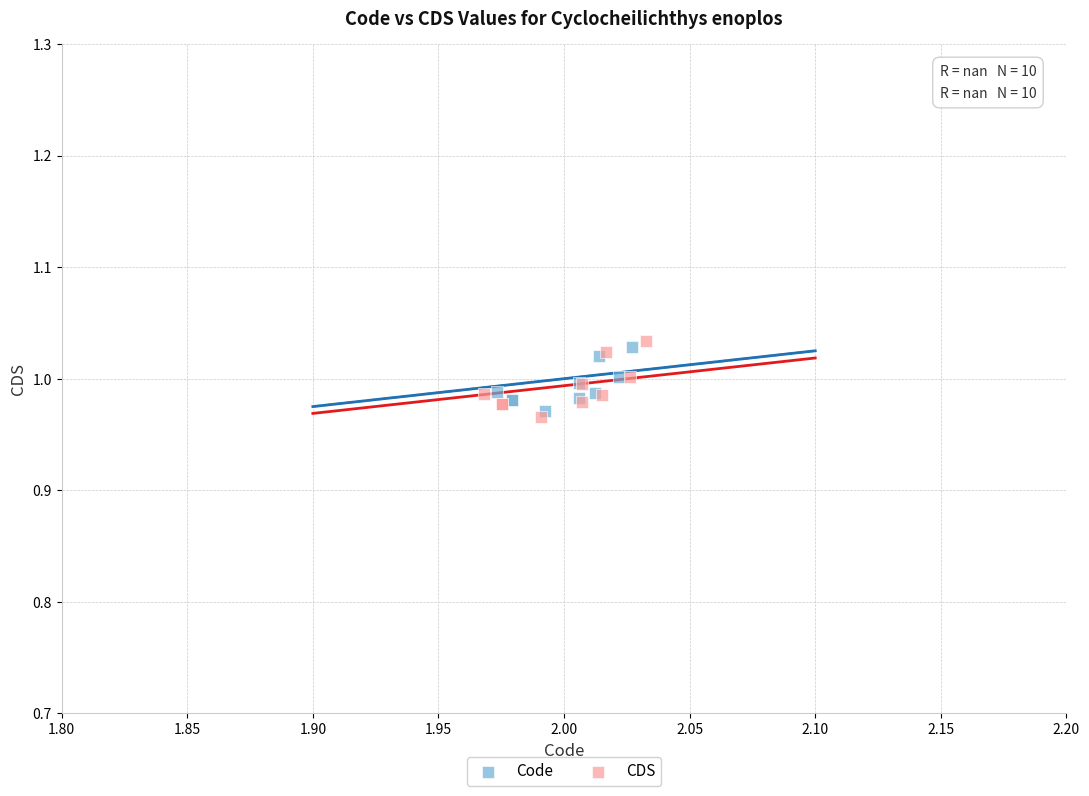

Which series has the largest Y range (max minus min)?

CDS